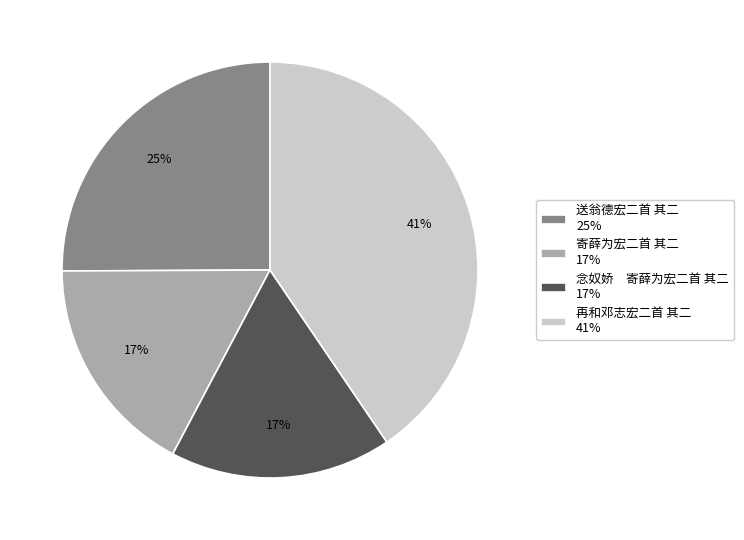

To the nearest percent, what percentage of the pie is 寄薛为宏二首 其二?

17%